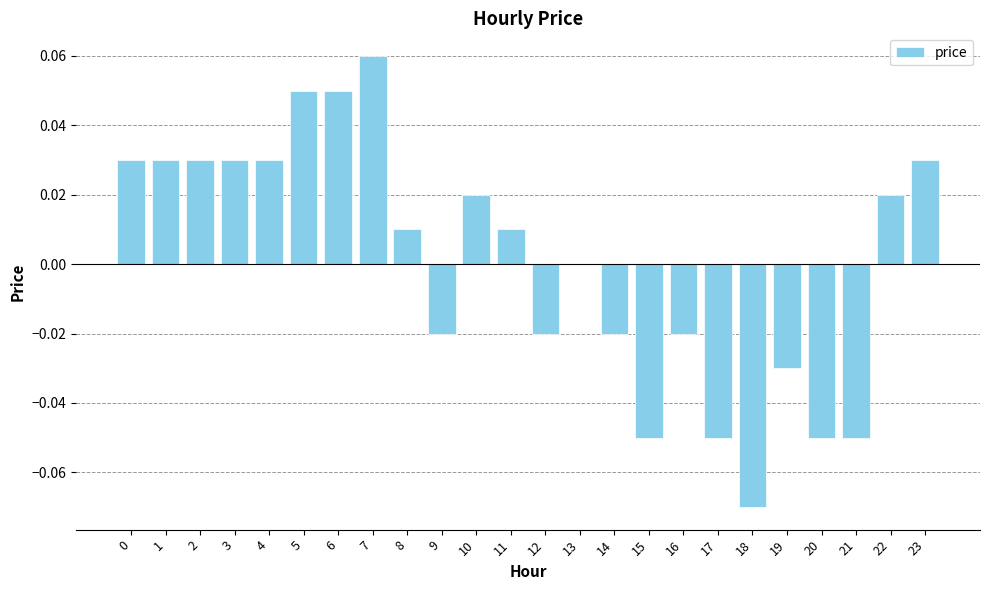

At which category does the chart reach its peak across all series?

7